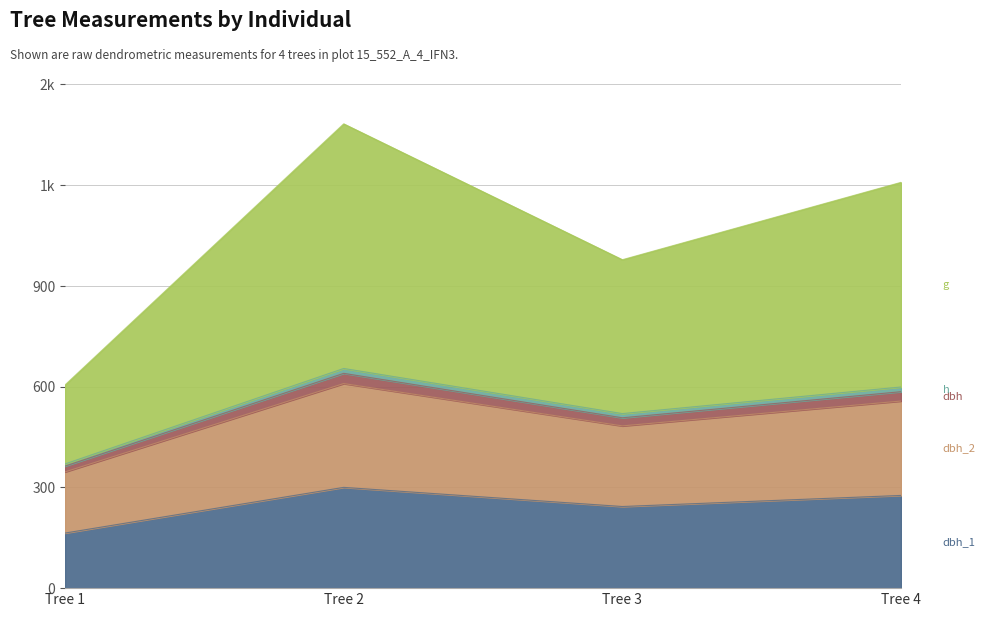

How many values in the dbh_1 series exceed 276?

1